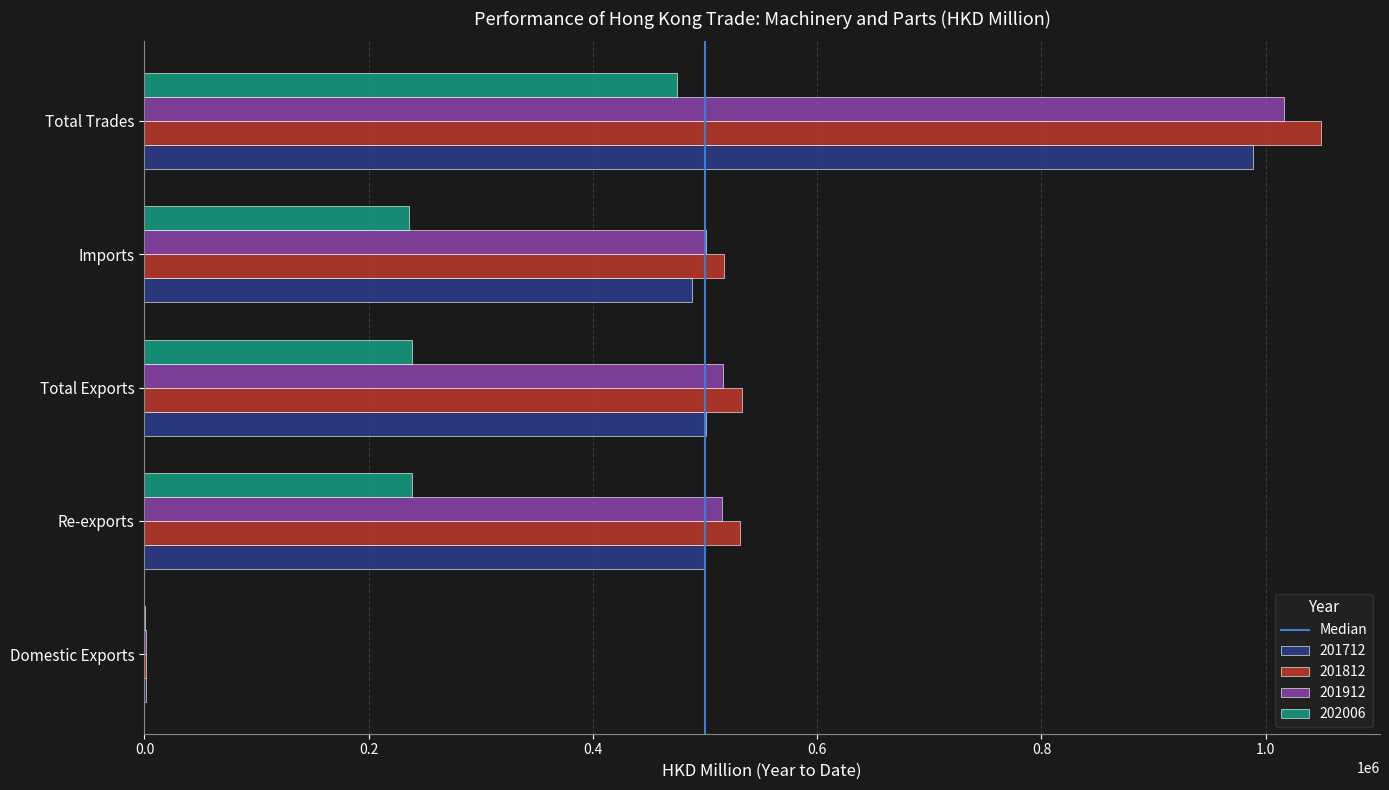

At which category is the sum across all series the highest?

Total Trades